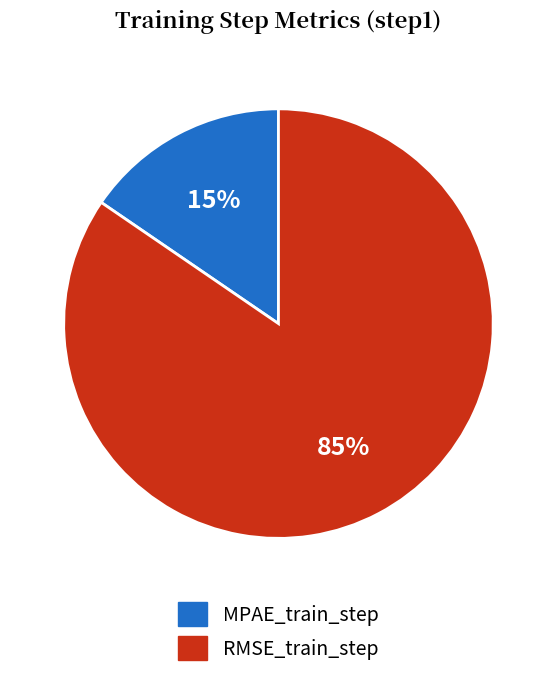

Between MPAE_train_step and RMSE_train_step, which is larger?

RMSE_train_step